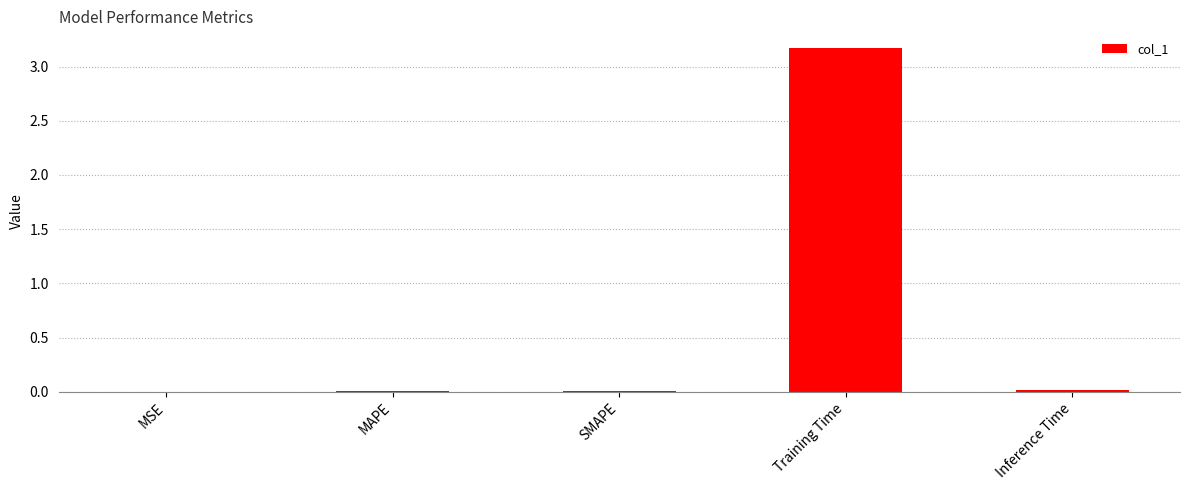

The chart shows a value of 0.0 at SMAPE. True or false?

True